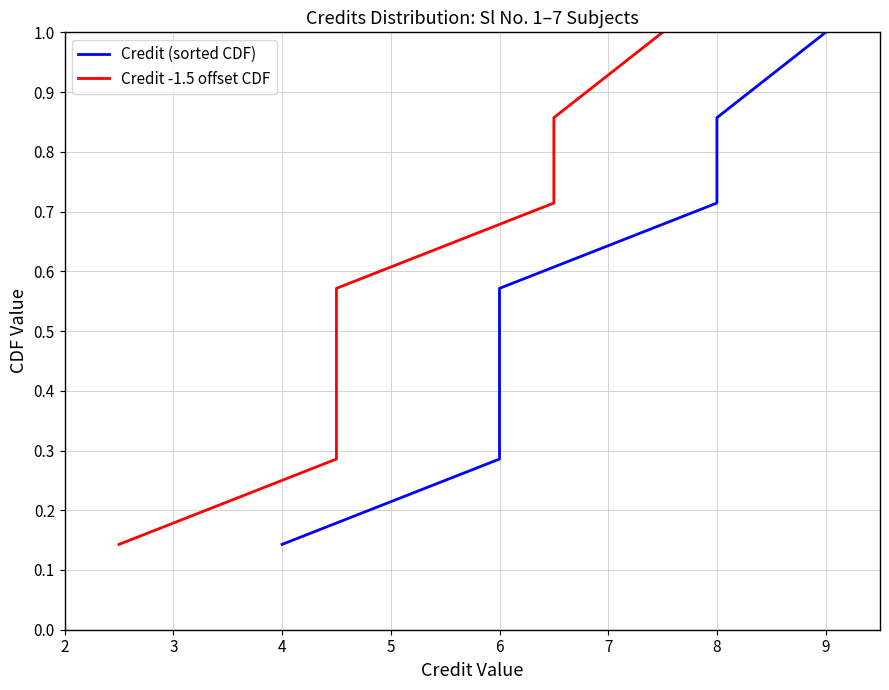

Count the number of data series in this chart.

2